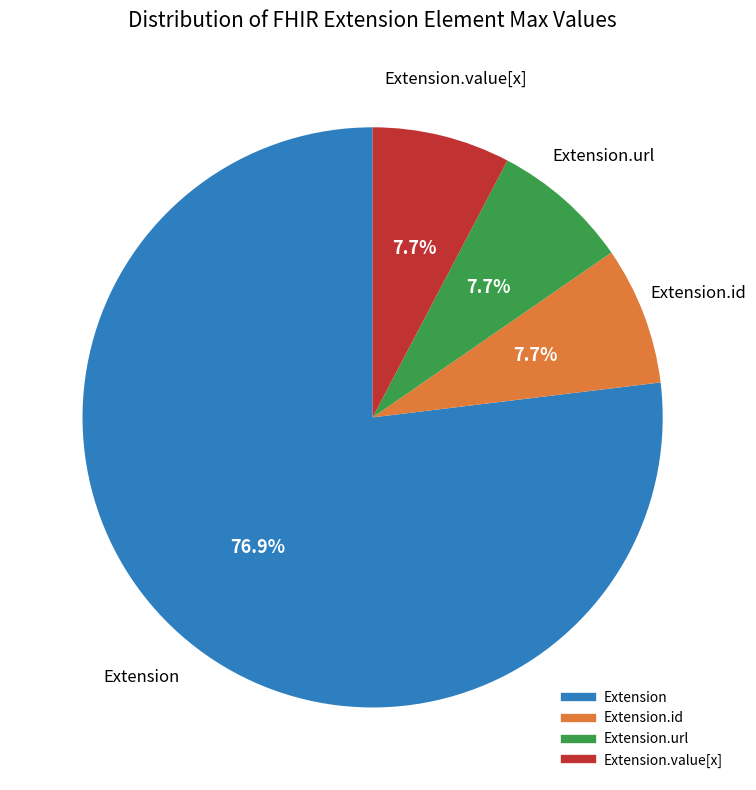

Is there a majority slice in this chart?

Yes